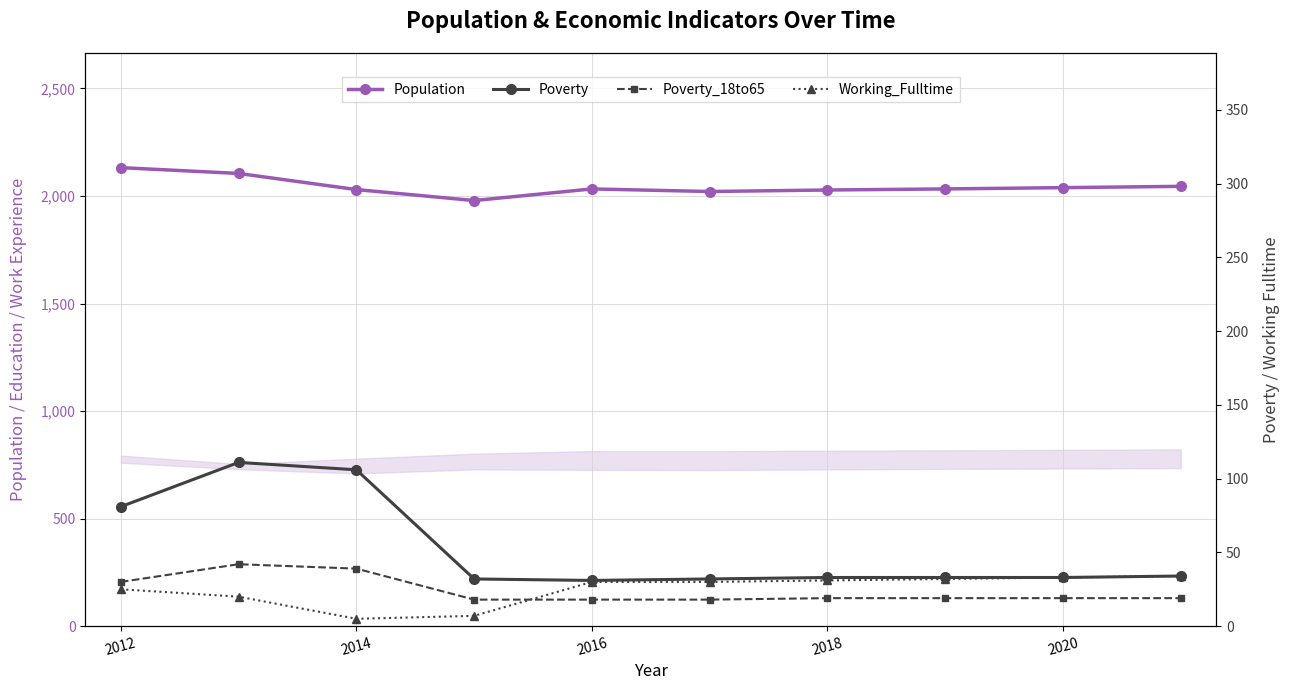

Which series has the widest spread of values?

Population